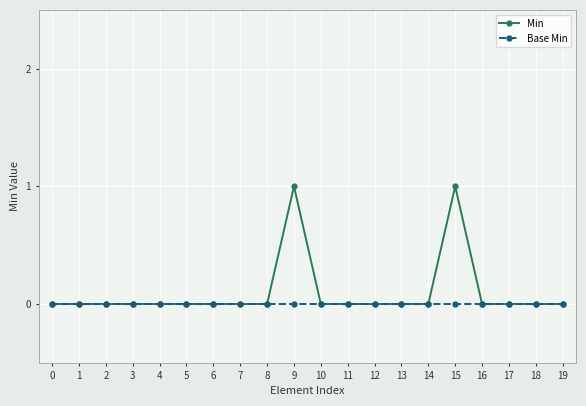

The Min series shows 0 at 6. True or false?

True